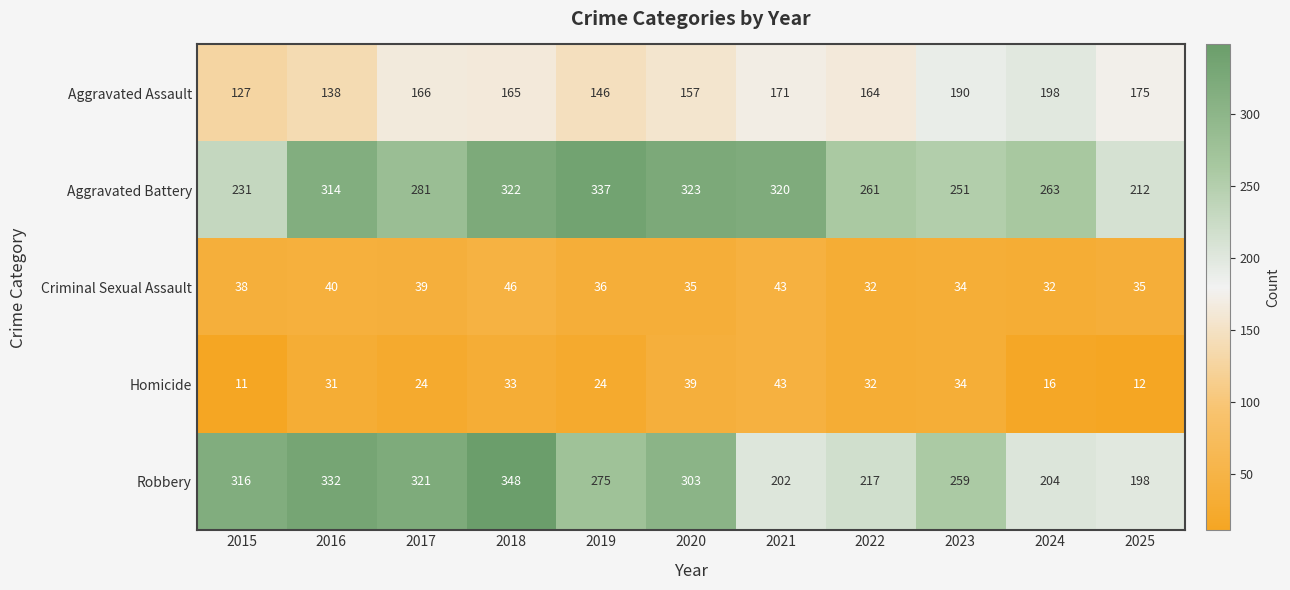

The value of Criminal Sexual Assault at 2018 is 46. True or false?

True